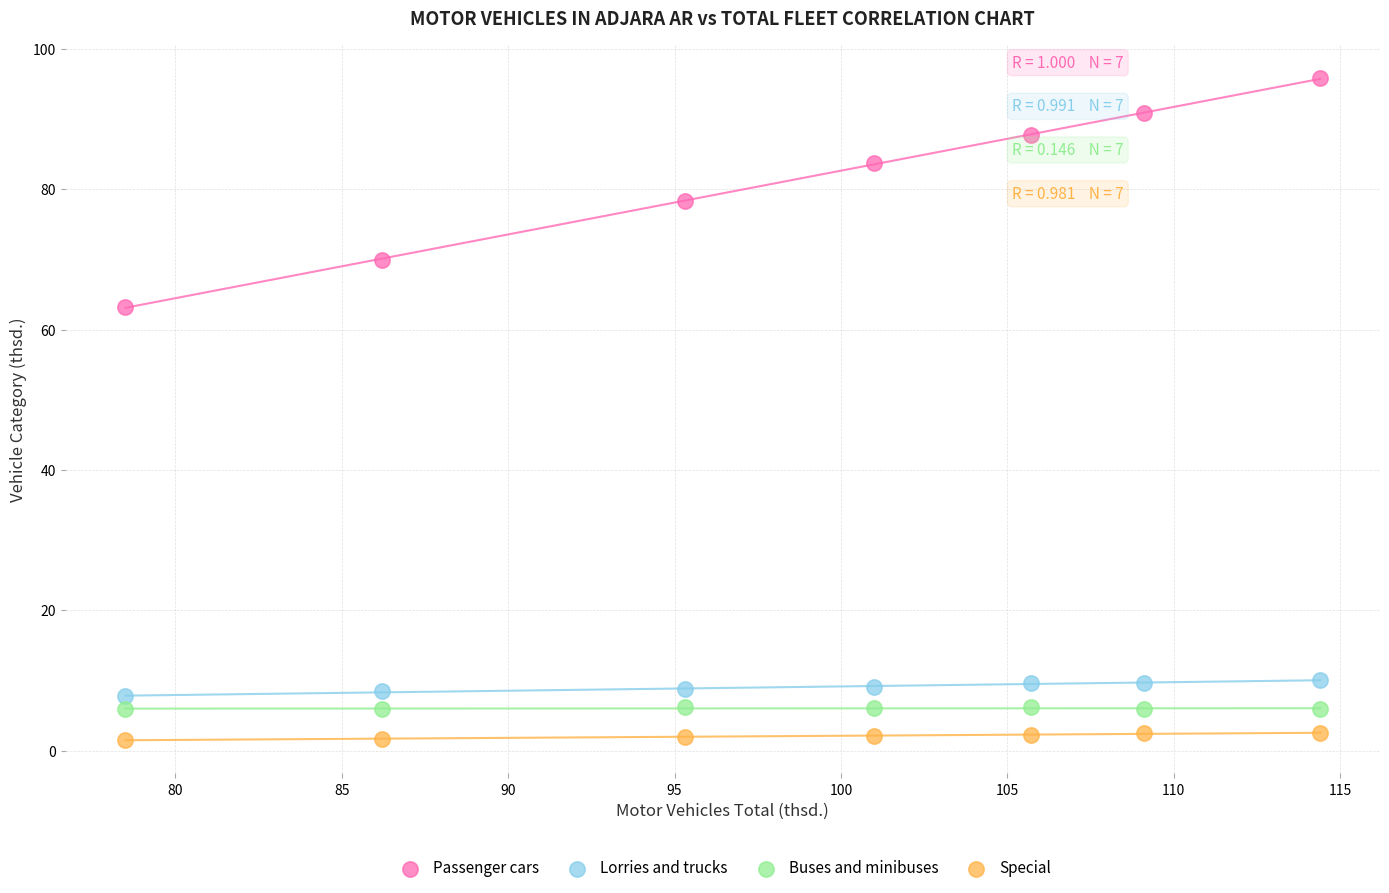

What are all the series names shown in the legend?

Passenger cars, Lorries and trucks, Buses and minibuses, Special